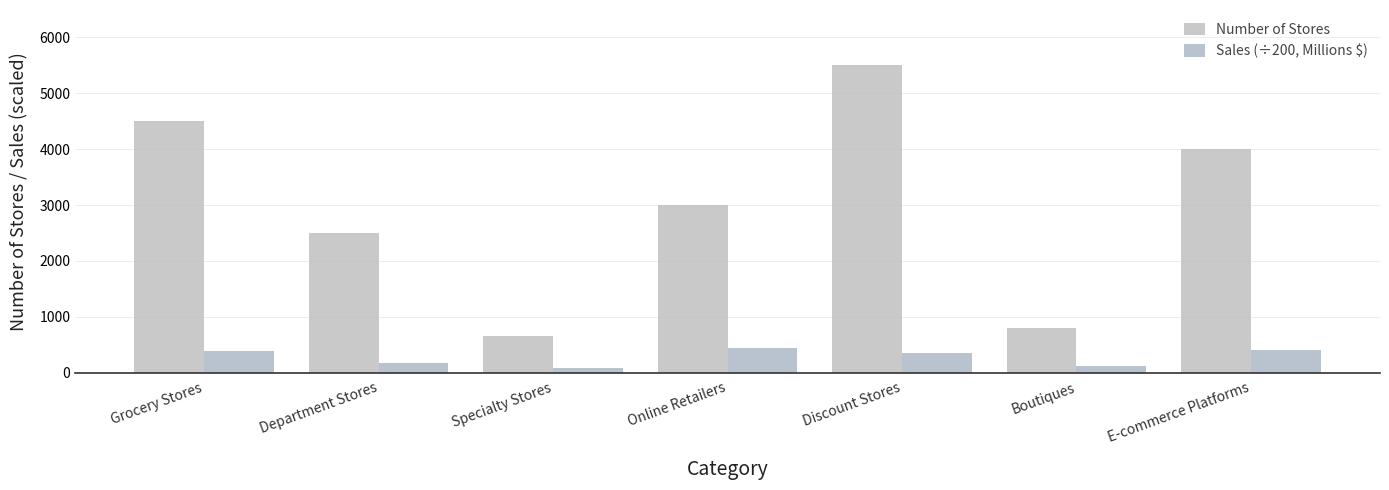

At how many categories does at least one series exceed 1844?

5